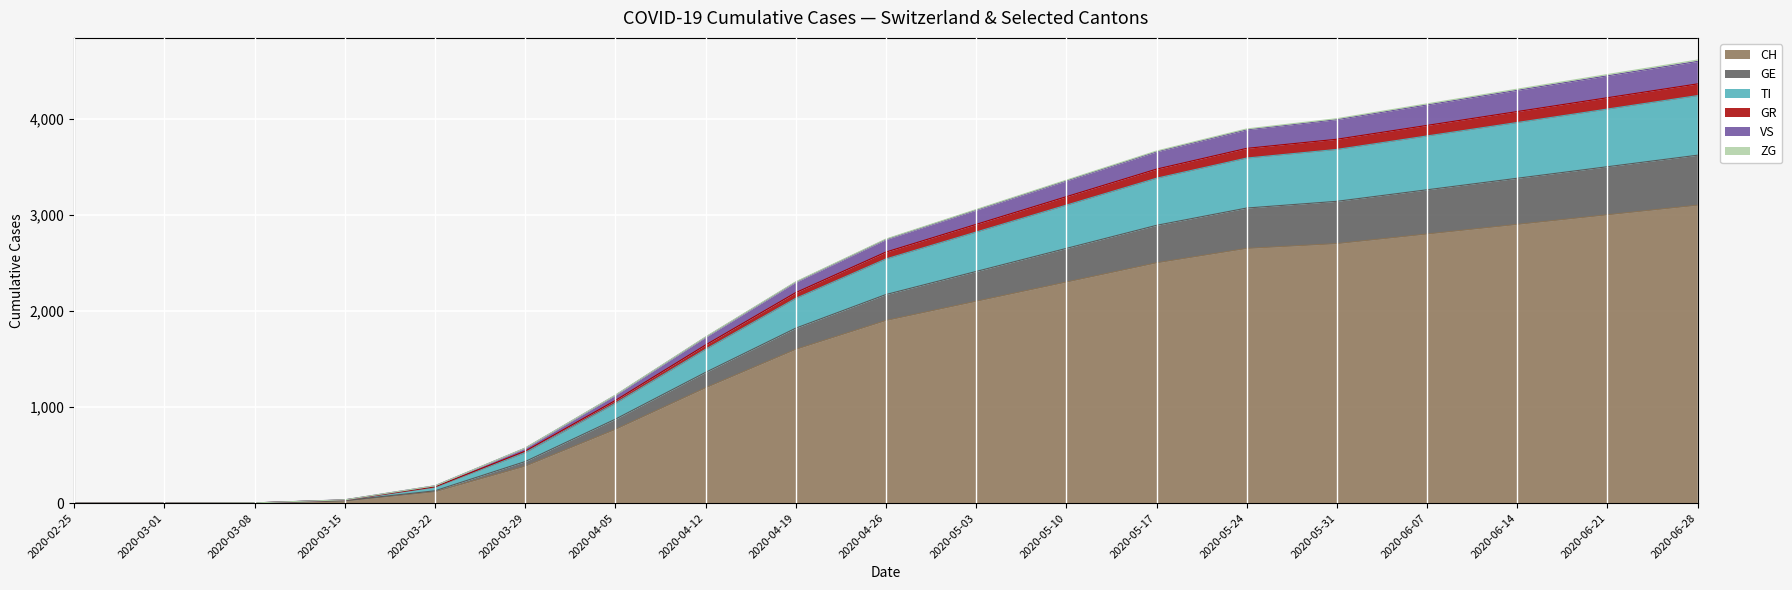

What is the highest value of the CH series?

3100